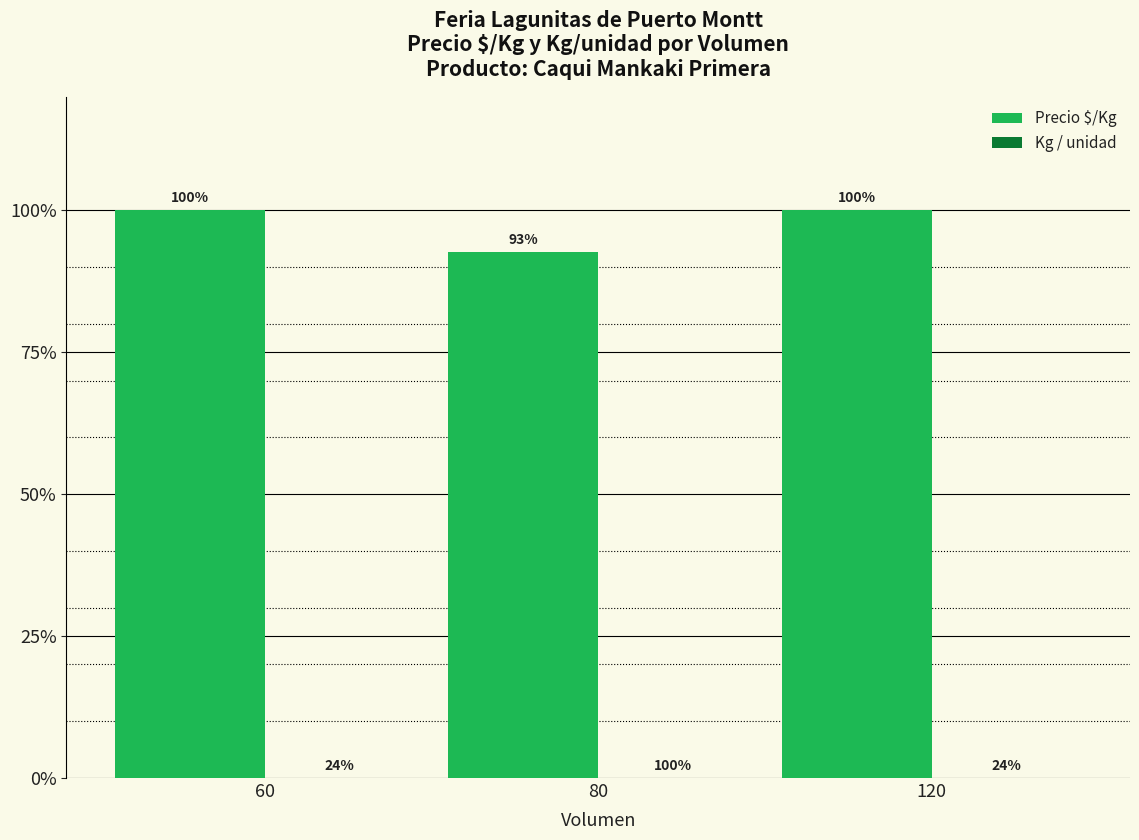

Are the bars grouped side by side (vs. stacked)?

Yes